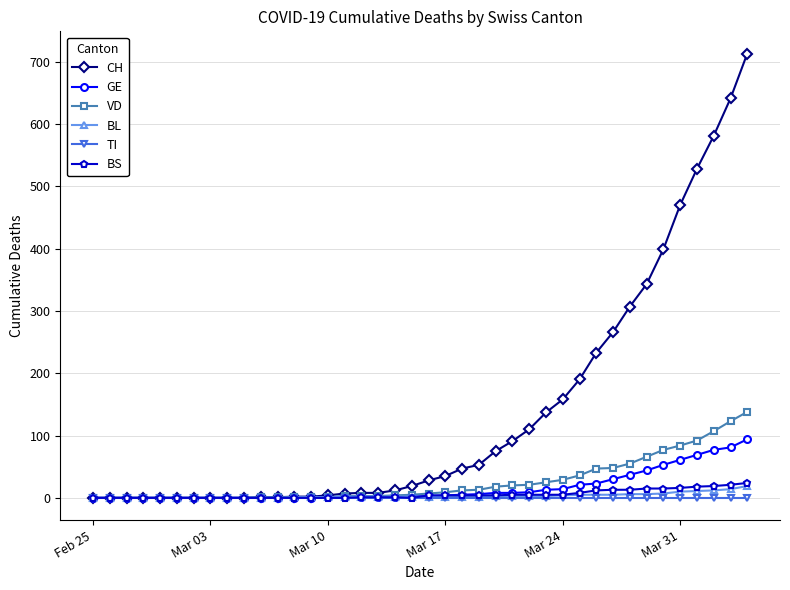

Count the number of data series in this chart.

6